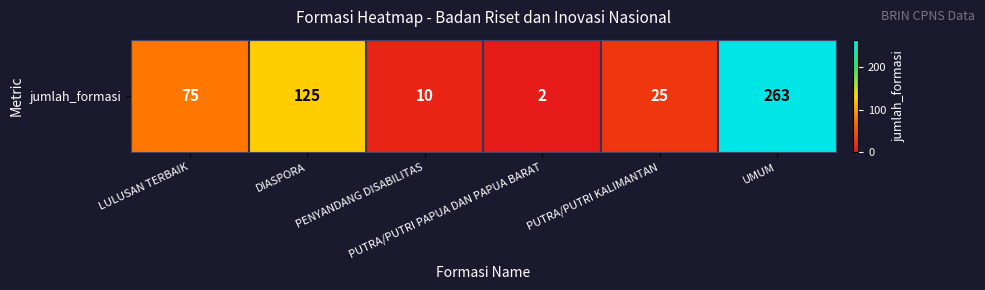

Is it true that the value at PUTRA/PUTRI PAPUA DAN PAPUA BARAT is 3?

False